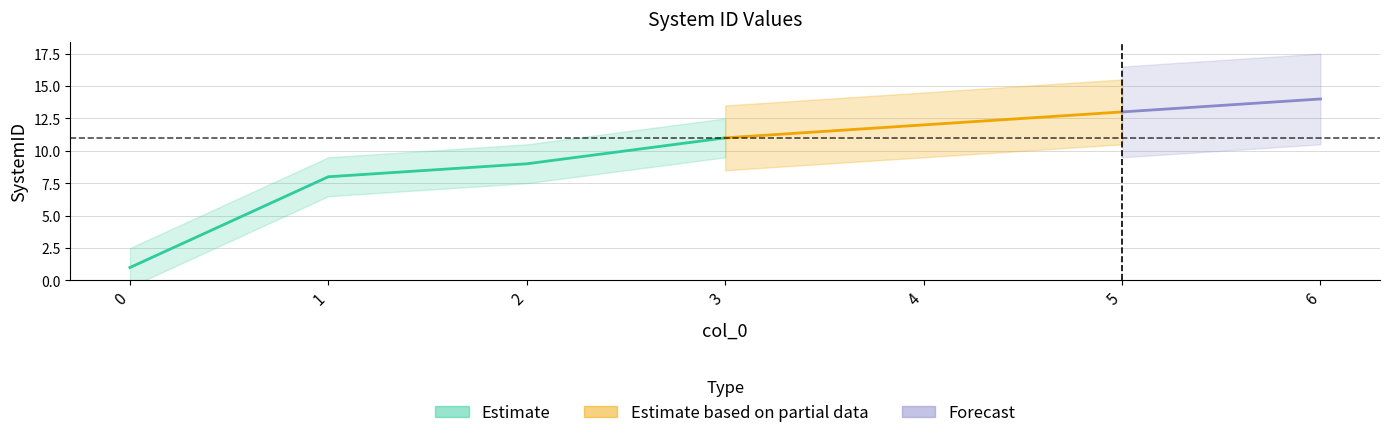

Approximately how many times larger is the value at 3 compared to 4?

0.9